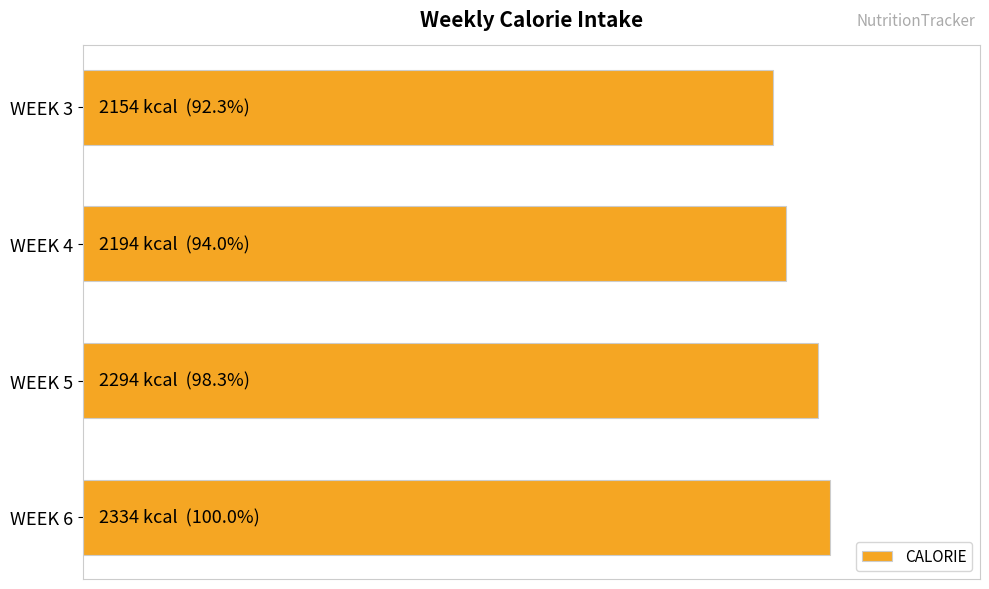

Are the bars horizontal?

Yes